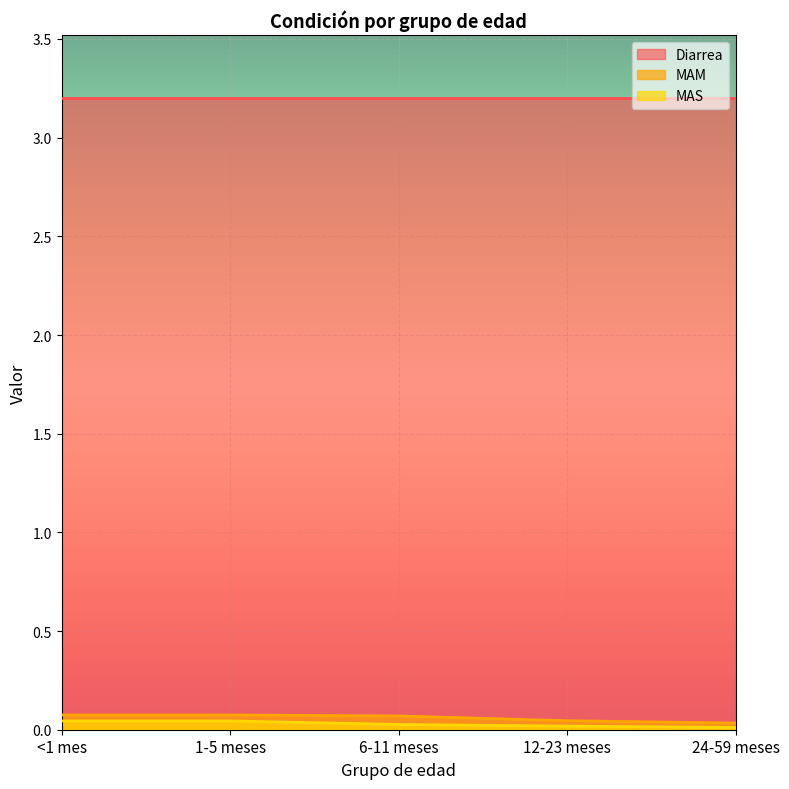

What is the label of the 1st point from the left?

<1 mes